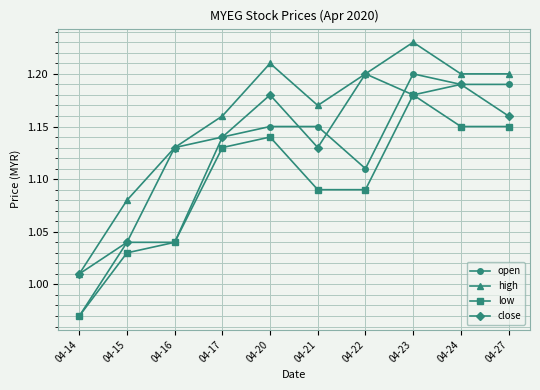

List the series in order of their overall mean, lowest first.

low, open, close, high